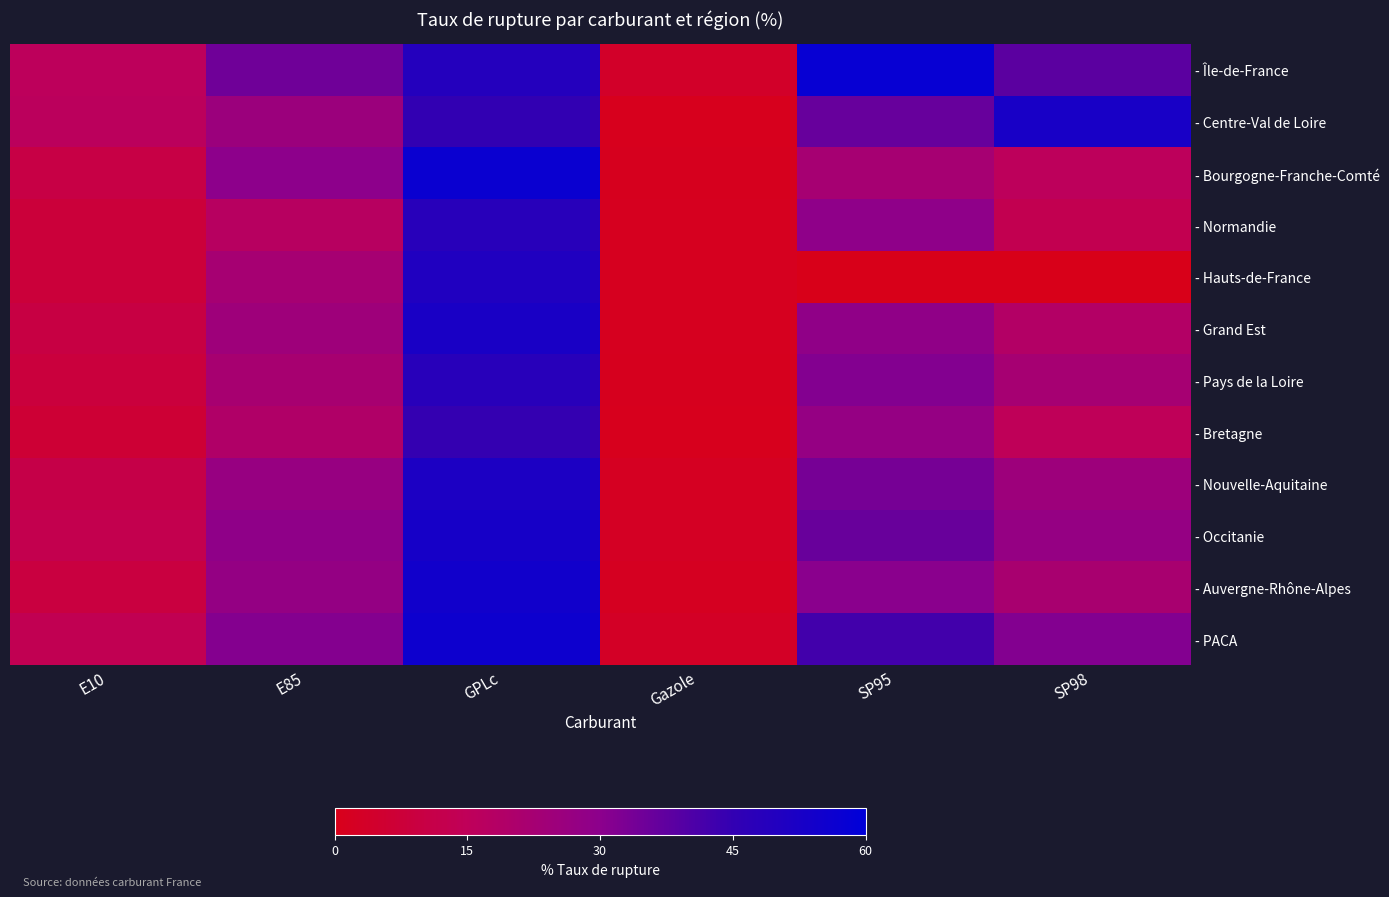

Reading left to right, extract all data points from this chart.

- Île-de-France: E10=15.6	E85=34.8	GPLc=49.3	Gazole=3.9	SP95=57.7	SP98=38.0
- Centre-Val de Loire: E10=15.9	E85=25.5	GPLc=45.1	Gazole=1.1	SP95=36.2	SP98=52.7
- Bourgogne-Franche-Comté: E10=10.3	E85=29.7	GPLc=56.7	Gazole=1.4	SP95=22.5	SP98=15.5
- Normandie: E10=7.8	E85=17.1	GPLc=48.1	Gazole=1.6	SP95=29.2	SP98=12.9
- Hauts-de-France: E10=8.0	E85=22.3	GPLc=50.5	Gazole=1.5	SP95=0.0	SP98=0.0
- Grand Est: E10=9.8	E85=24.6	GPLc=52.3	Gazole=1.4	SP95=28.8	SP98=18.6
- Pays de la Loire: E10=8.4	E85=21.9	GPLc=47.9	Gazole=1.3	SP95=31.6	SP98=22.4
- Bretagne: E10=6.7	E85=19.4	GPLc=44.7	Gazole=1.1	SP95=27.3	SP98=14.8
- Nouvelle-Aquitaine: E10=11.2	E85=26.8	GPLc=51.3	Gazole=2.1	SP95=33.7	SP98=24.9
- Occitanie: E10=12.5	E85=28.9	GPLc=53.2	Gazole=2.7	SP95=35.9	SP98=27.3
- Auvergne-Rhône-Alpes: E10=9.3	E85=27.6	GPLc=54.8	Gazole=1.9	SP95=30.4	SP98=21.7
- PACA: E10=13.6	E85=31.2	GPLc=55.9	Gazole=3.1	SP95=42.3	SP98=31.6